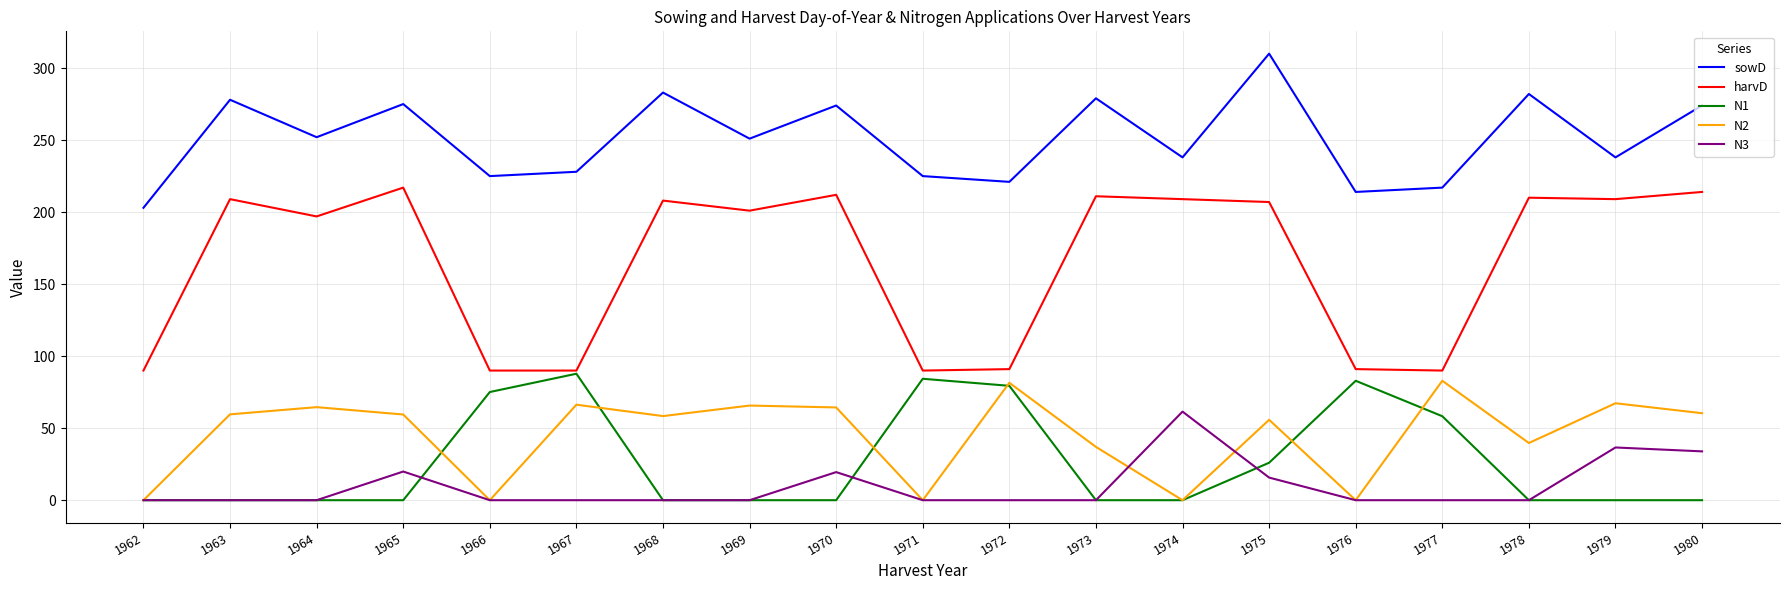

True or false: N3 and sowD intersect in this chart.

False